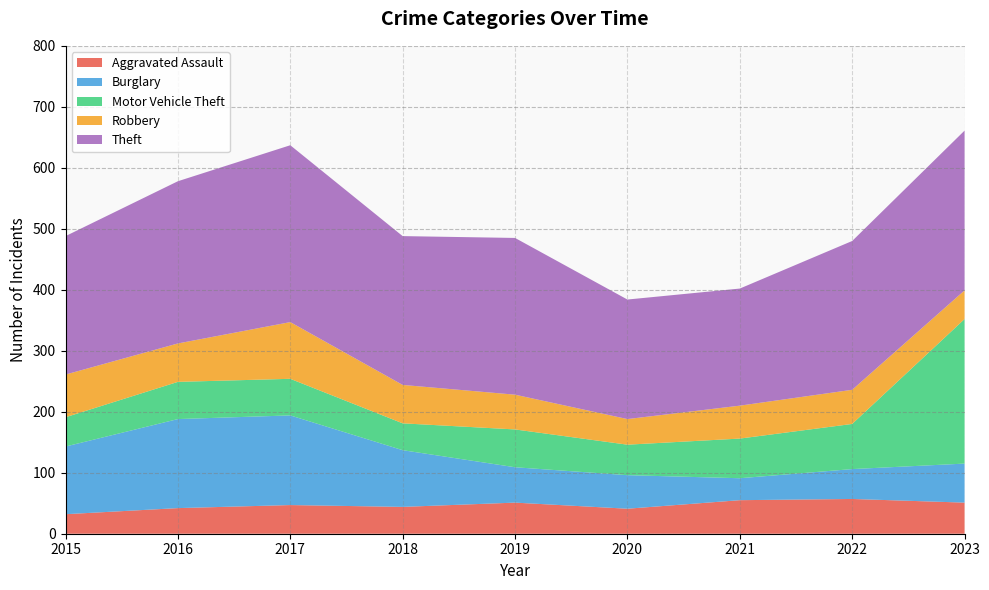

Reading left to right, transcribe all the data shown in this chart.

Aggravated Assault: 32	42	47	44	51	41	55	57	51
Burglary: 111	146	147	93	58	55	36	49	64
Motor Vehicle Theft: 48	61	60	44	62	50	65	74	237
Robbery: 70	63	93	63	57	42	54	56	47
Theft: 227	266	290	244	257	196	192	244	262